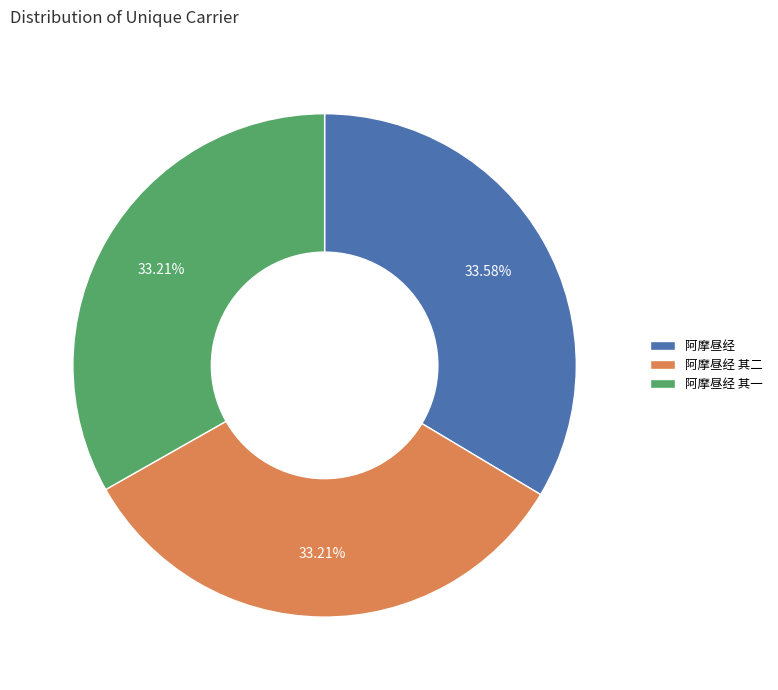

Is 阿摩昼经 其二 the majority of the pie?

No